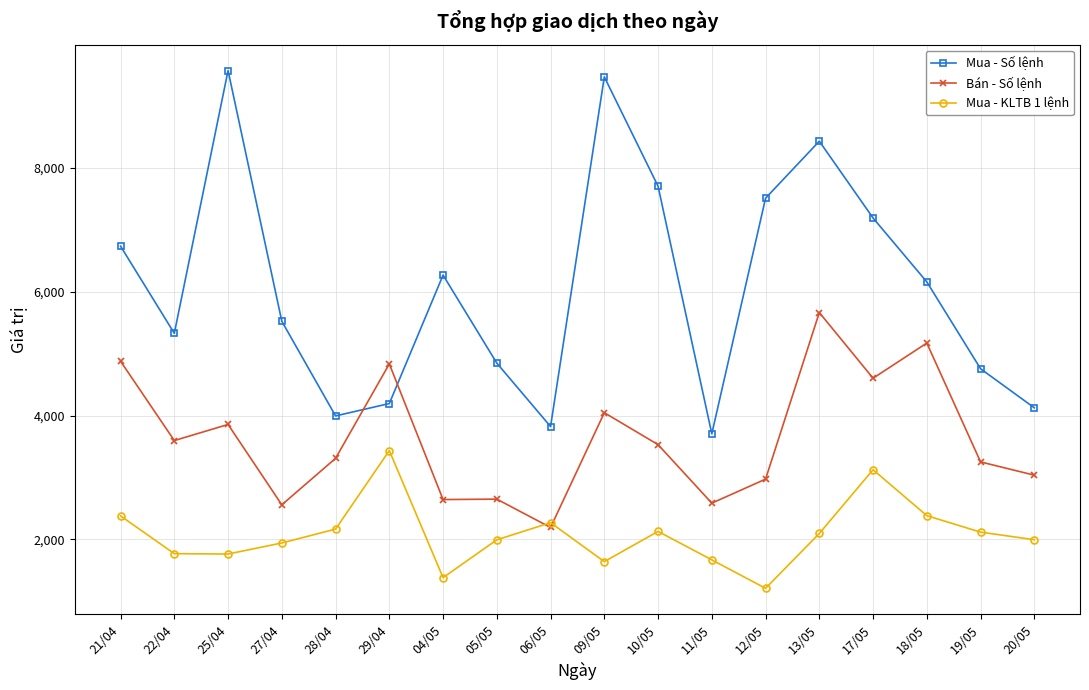

How many data points in Bán - Số lệnh are less than 3530?

9